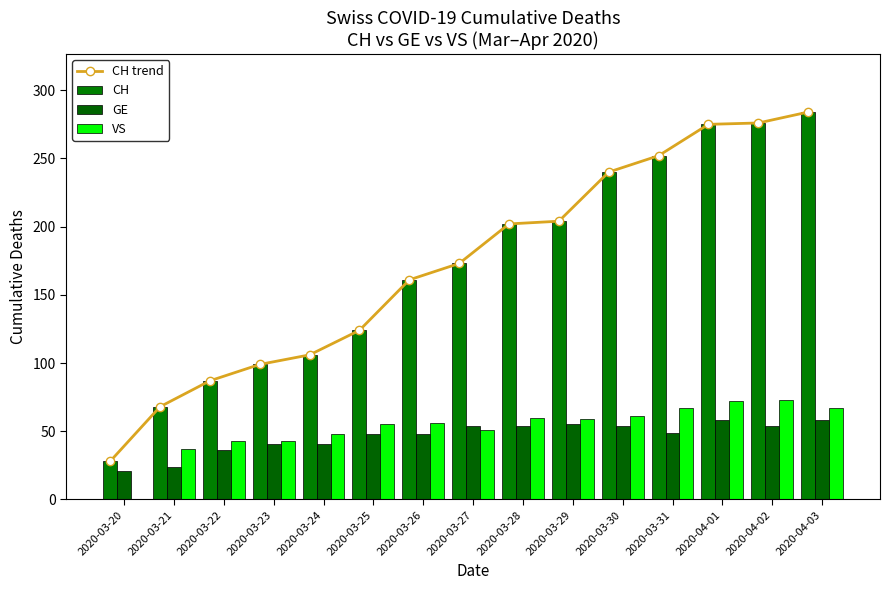

What is the sum of all VS values?

792